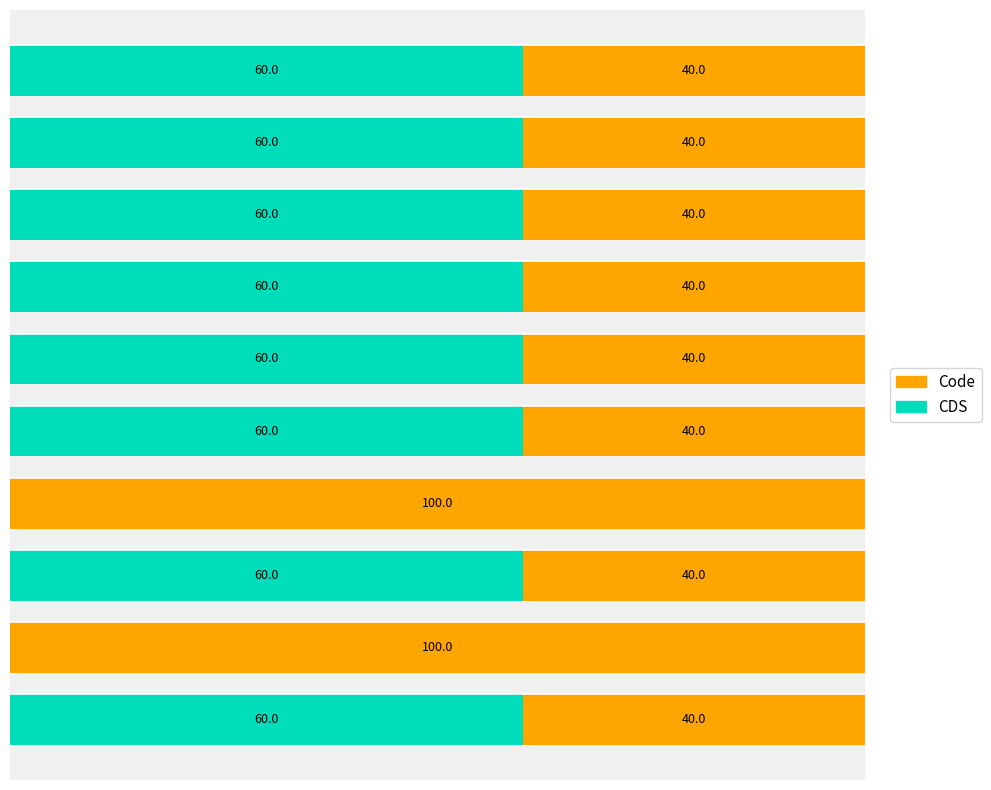

What are all the series names shown in the legend?

Code, CDS